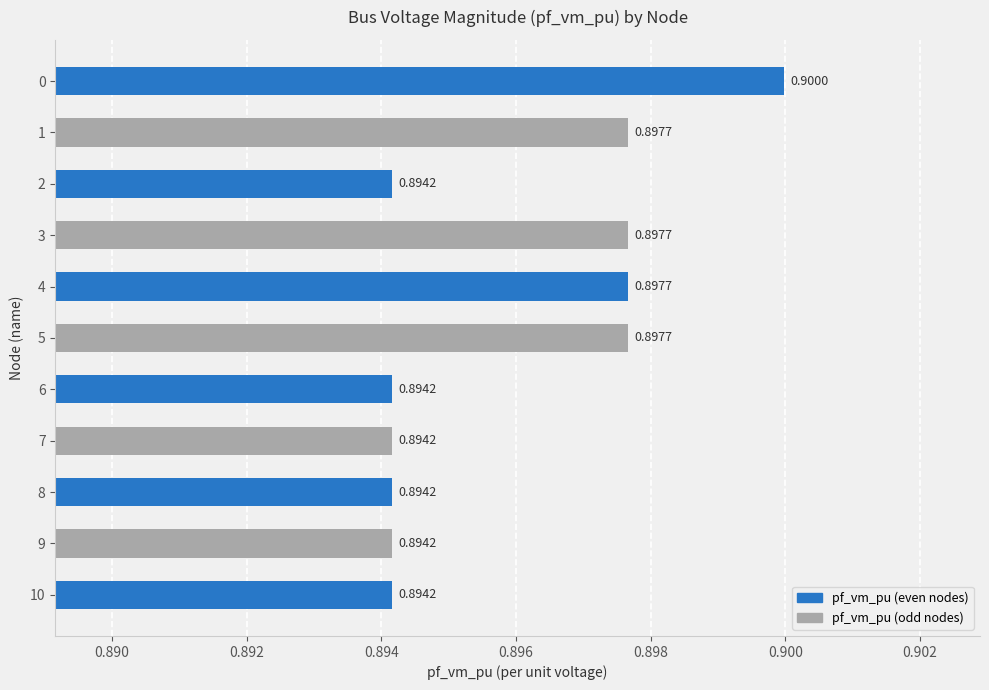

What is the sum of all values?

9.9